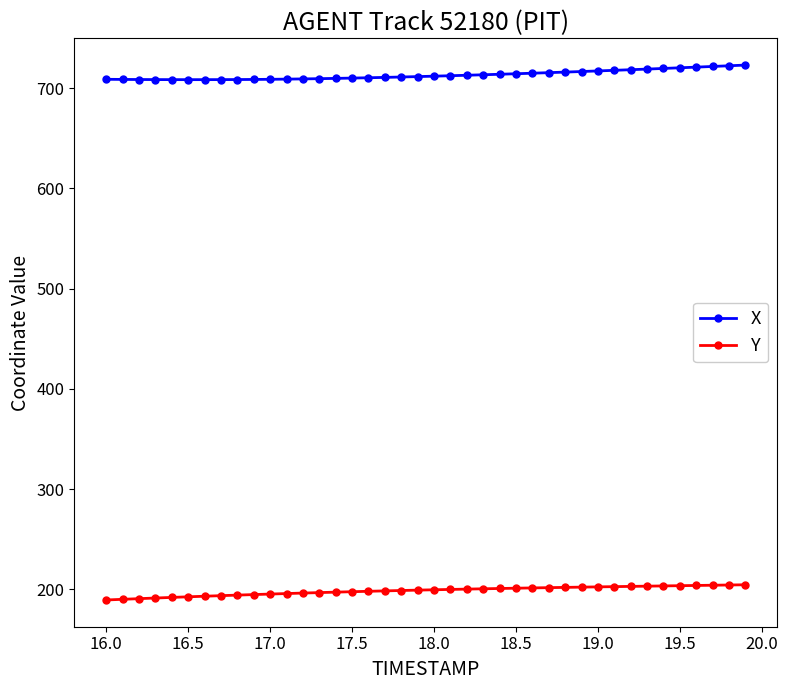

True or false: X and Y intersect in this chart.

False